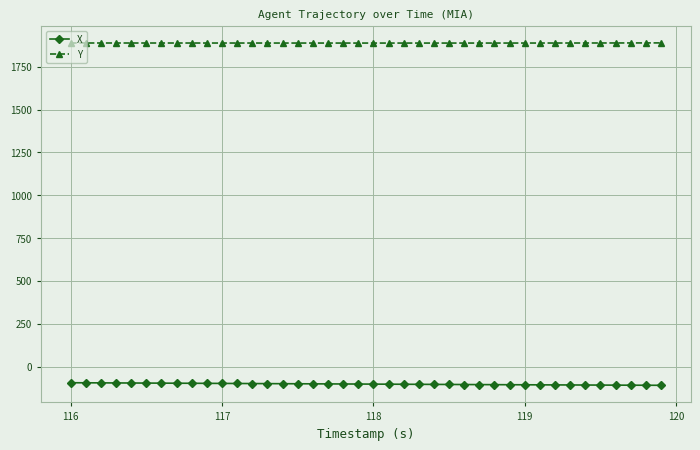

What is the value of the X point at the 35th from the left?

-107.9